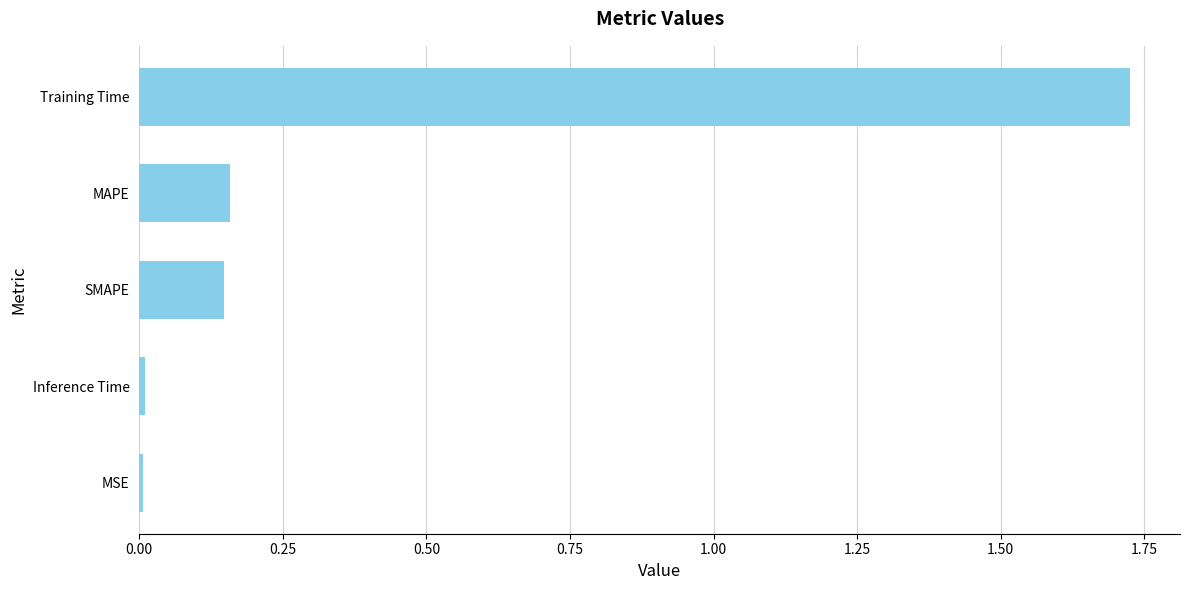

The value at MAPE is 0.0. True or false?

False